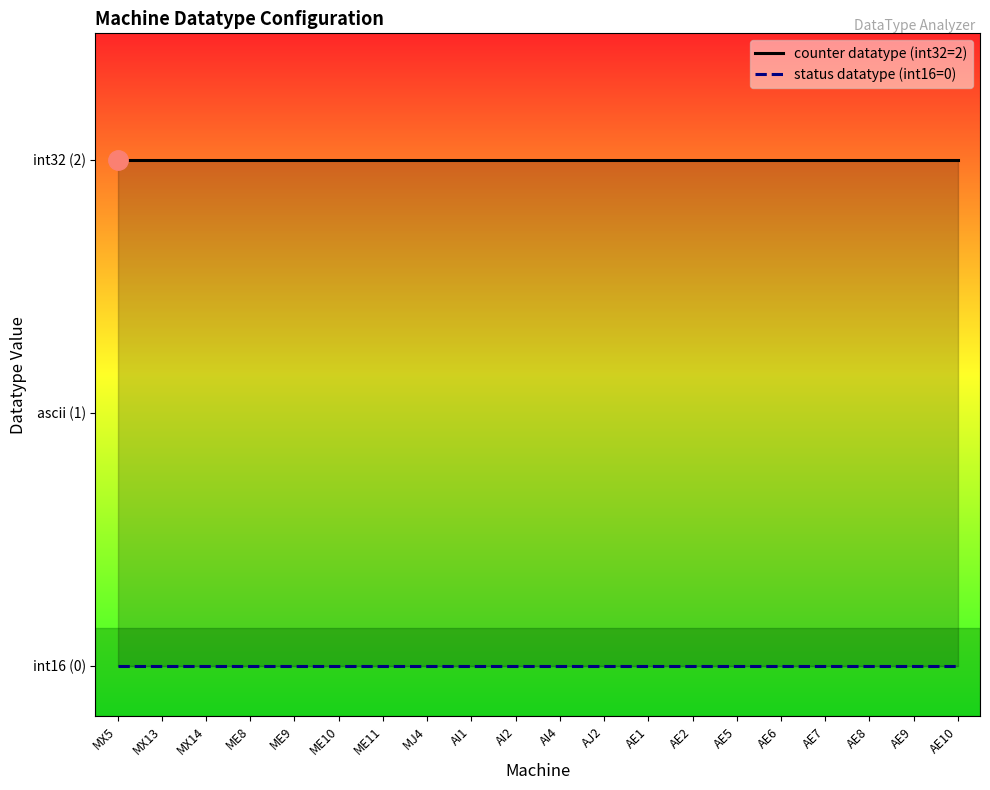

What is the label of the 10th point from the right?

AI4